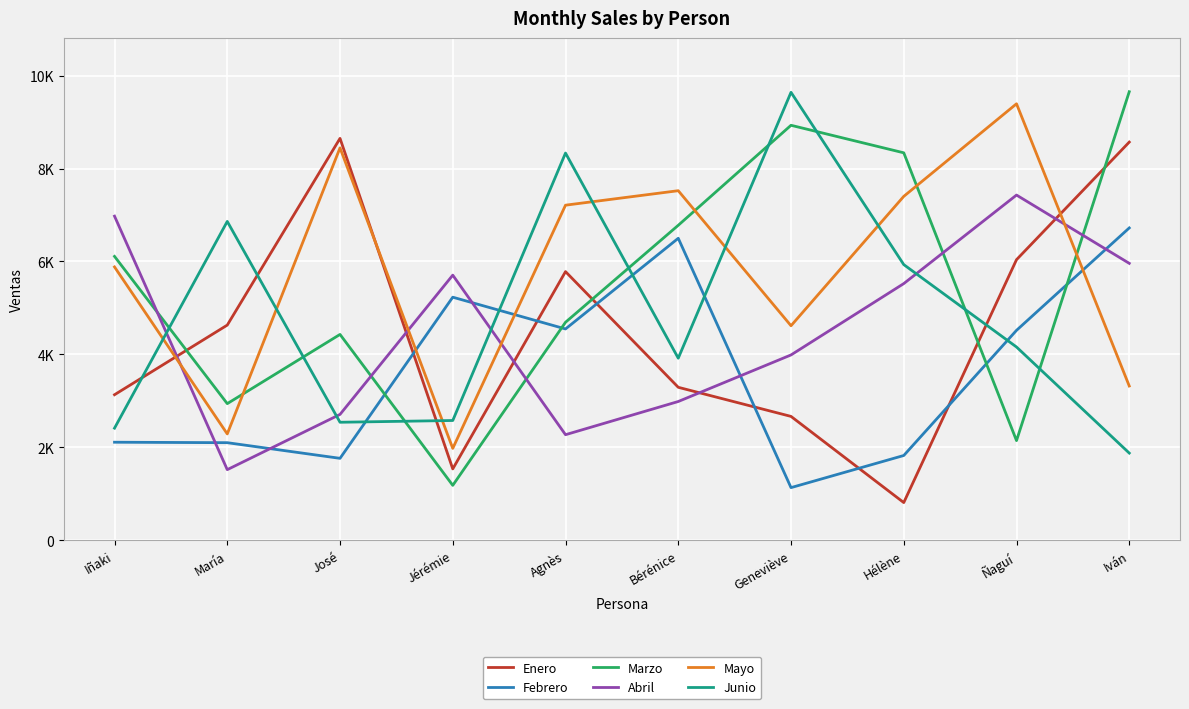

Which series has the largest total across all categories?

Mayo